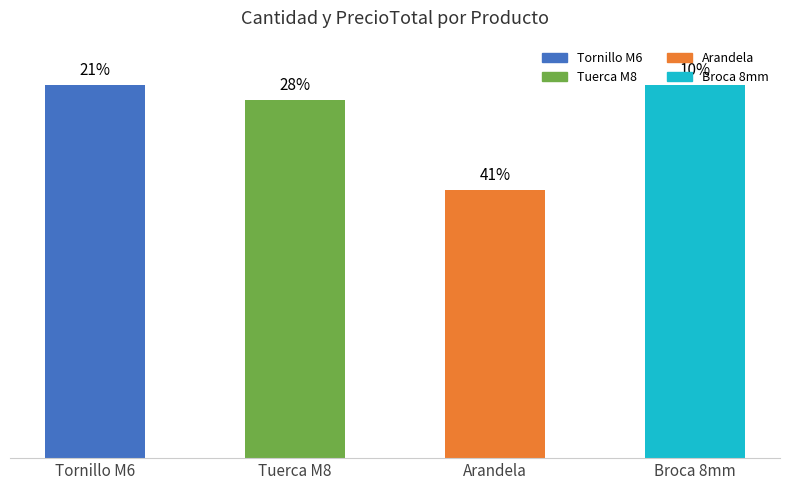

How many values are between 360 and 375?

3